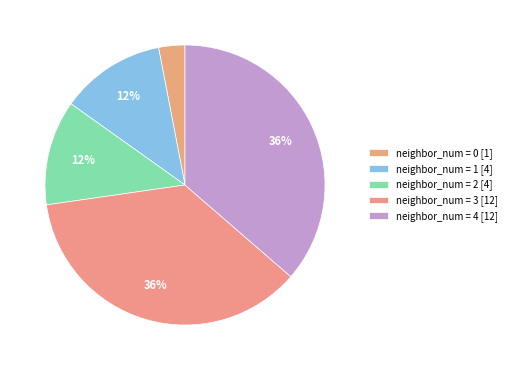

To the nearest percent, what is the difference between the largest and smallest slice percentages?

33%